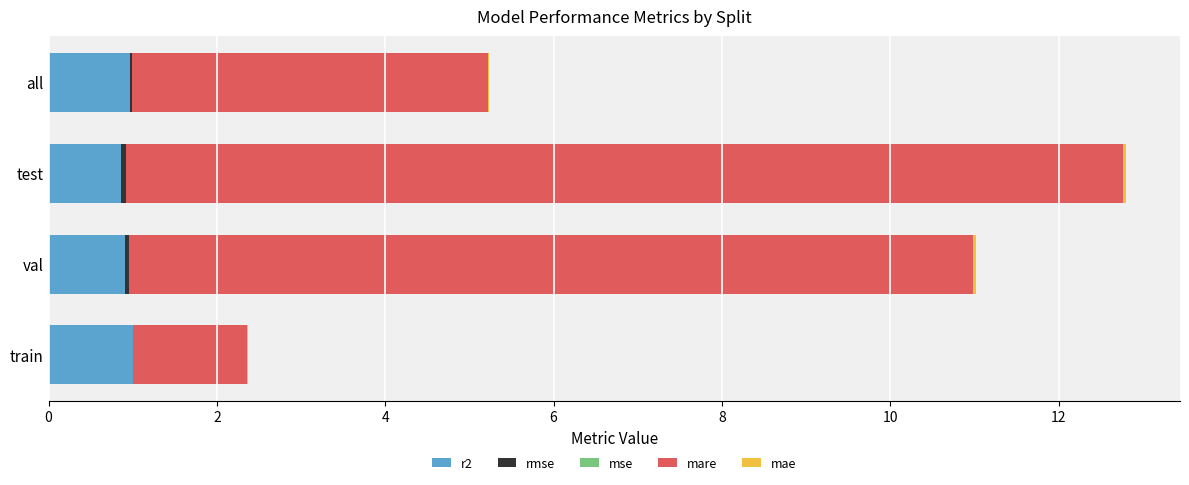

At which category is the sum across all series the highest?

test